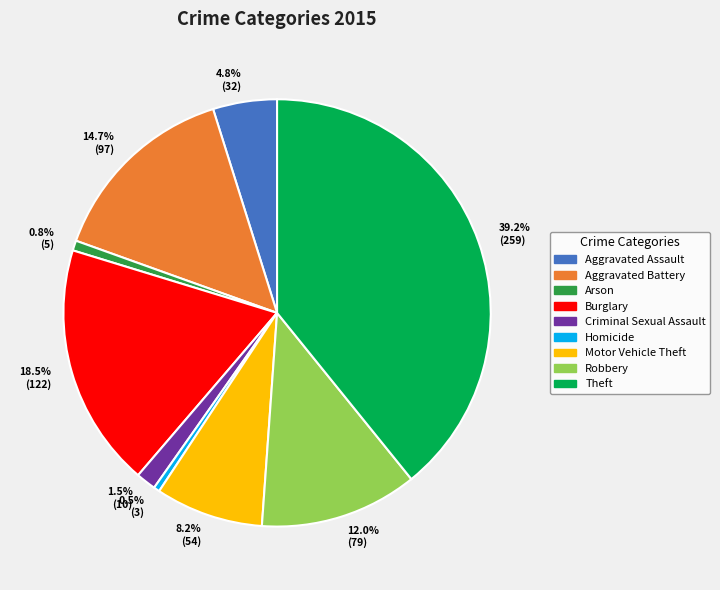

Which category has the biggest portion of the pie?

39.2% (259)